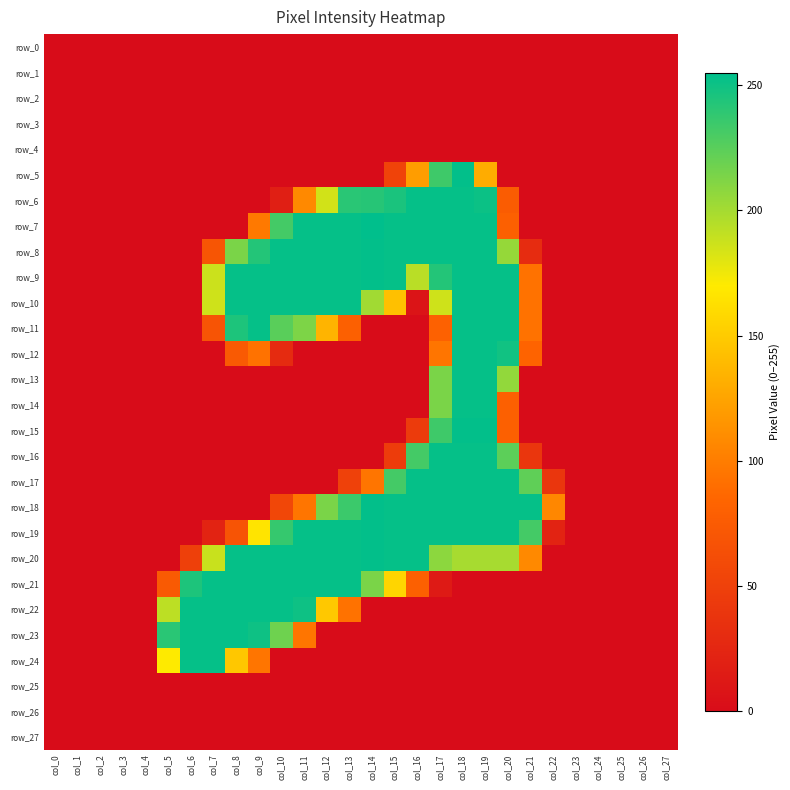

At how many categories does at least one series exceed 231?

17